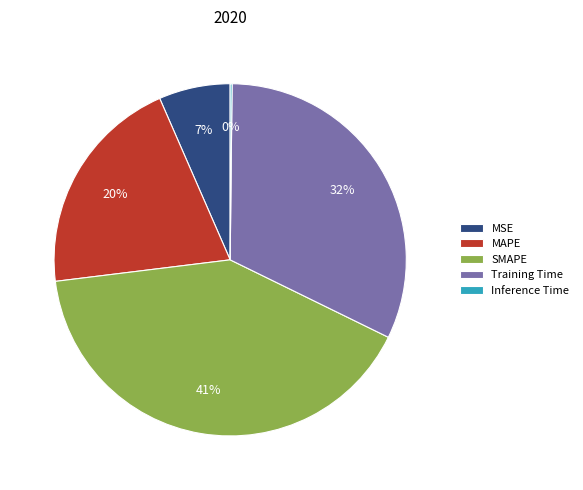

The MAPE slice represents 20% of the pie. True or false?

True